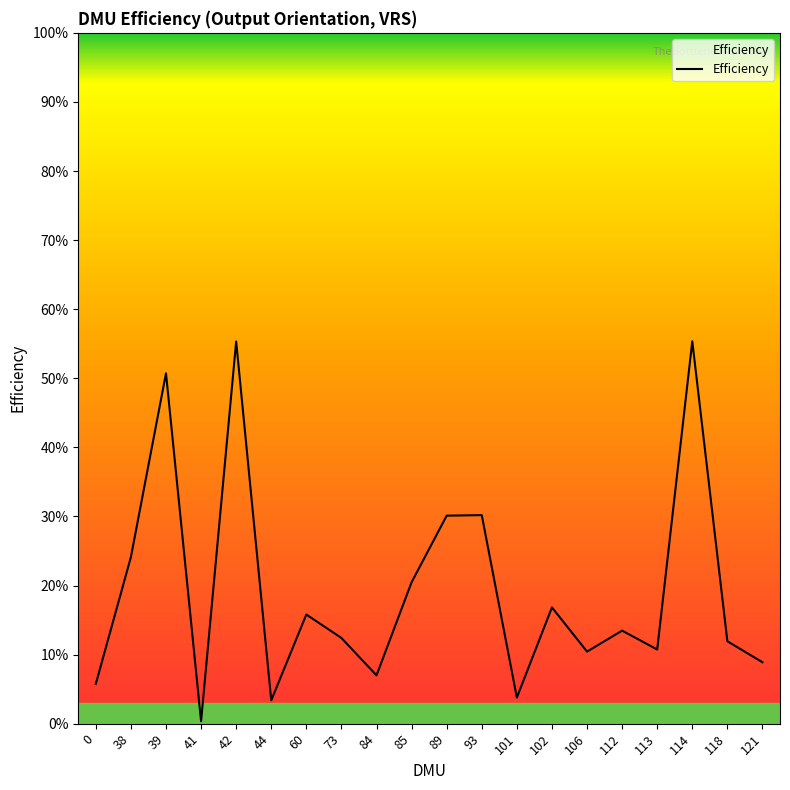

What is the change in value from 101 to 113?

+0.1